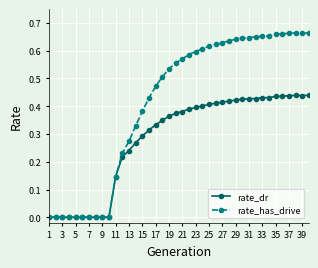

How many data points does each series have?

40